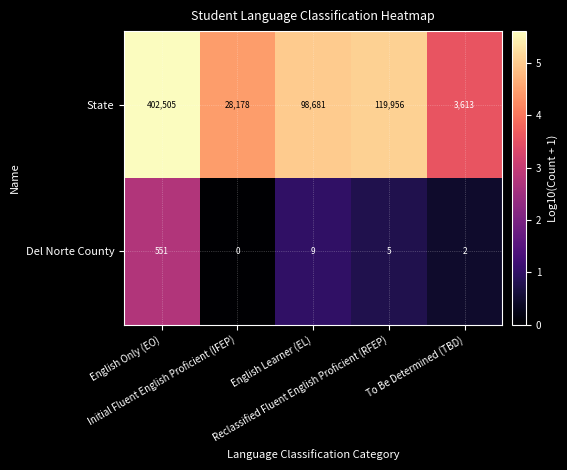

At Reclassified Fluent English Proficient (RFEP), list the series in order from smallest to largest.

Del Norte County, State